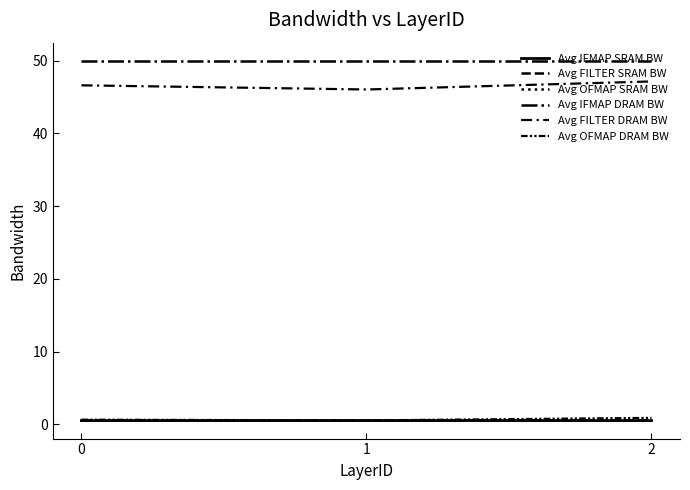

Count the number of data series in this chart.

6